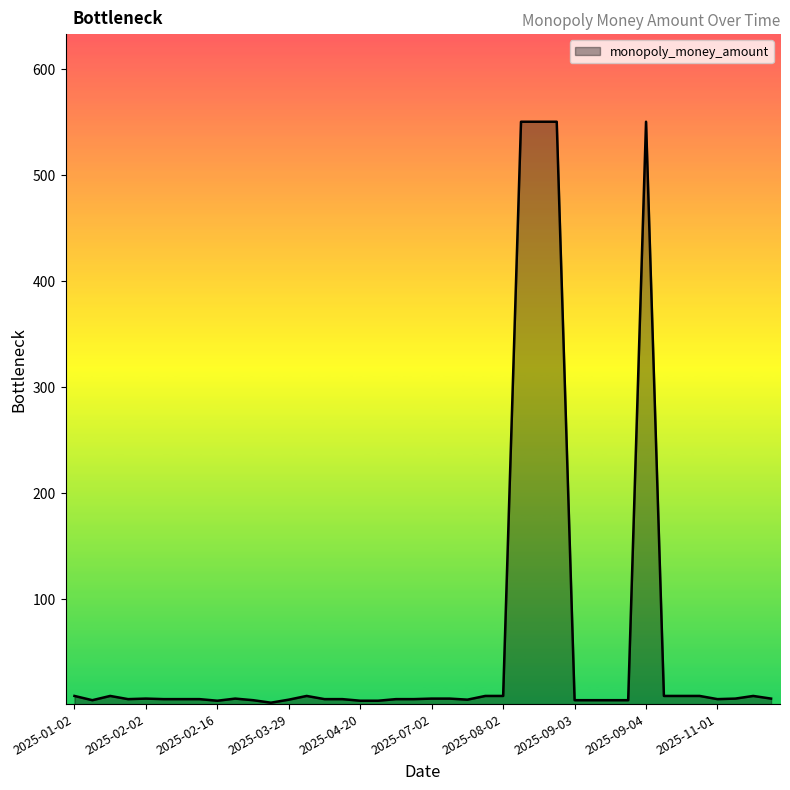

What is the maximum value shown in the chart?

550.0